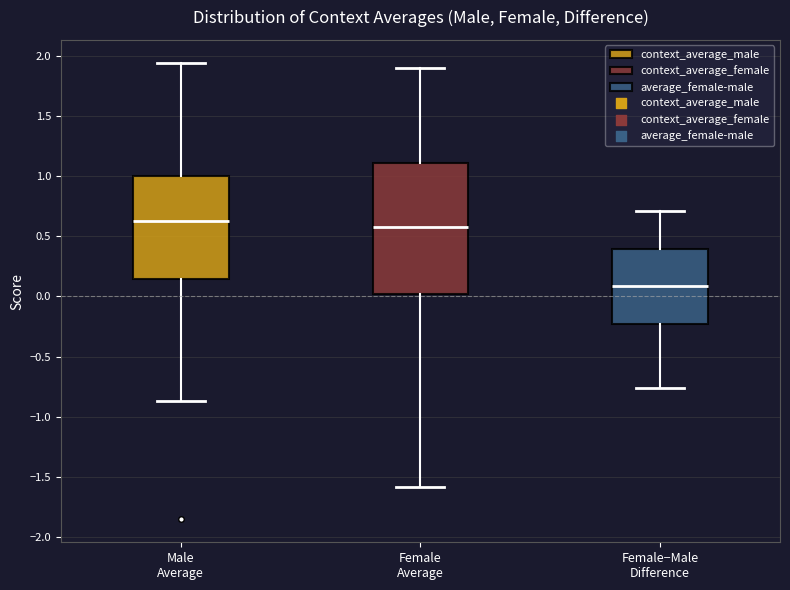

Reading left to right, transcribe this box plot: for each box, give where its median line is, the range the box spans, and where its two whiskers end, as read against the y-axis. The values are not printed on the chart, so give them approximately, as read against the axis.

Male Average: median 0.65, box 0.15 to 1.00, whiskers -0.85 to 1.95
Female Average: median 0.60, box 0.00 to 1.10, whiskers -1.60 to 1.90
Female−Male Difference: median 0.10, box -0.25 to 0.40, whiskers -0.75 to 0.70